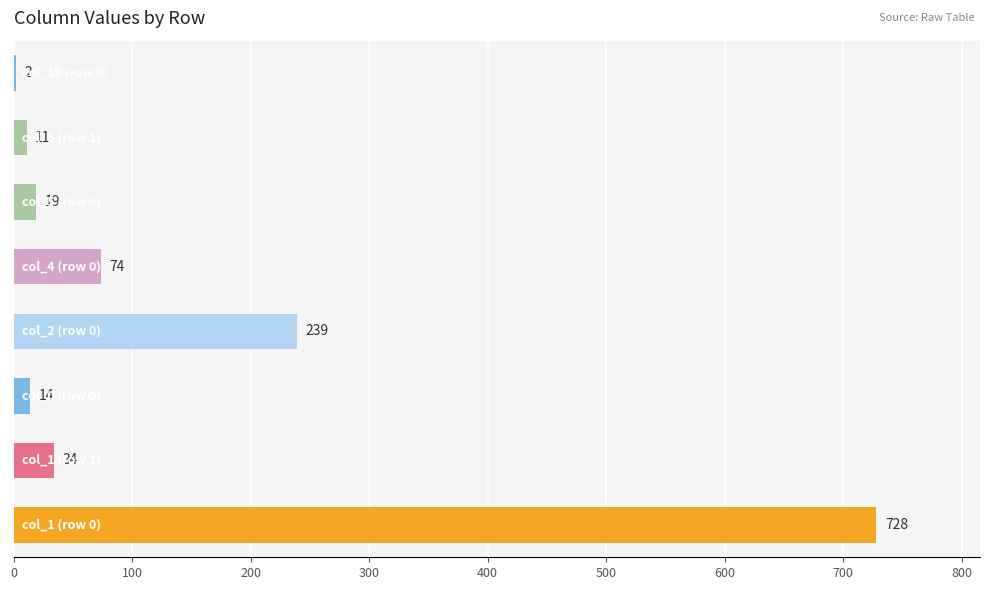

What is the sum of all values?

1121